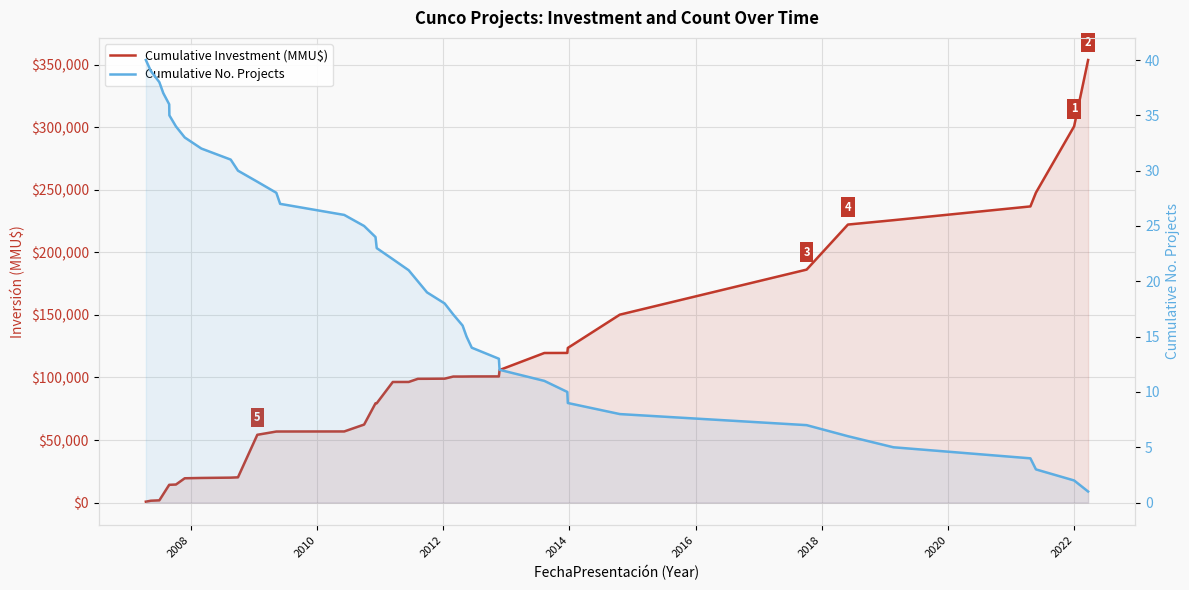

Which series has the widest spread of values?

Cumulative Investment (MMU$)